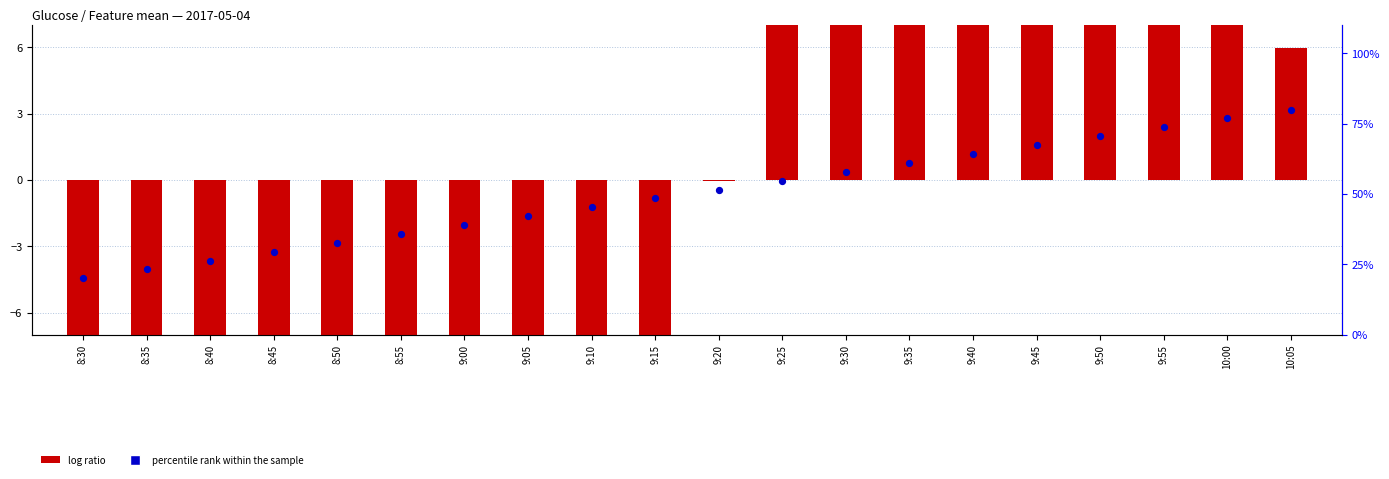

Which series reaches the maximum Y coordinate?

percentile rank within the sample